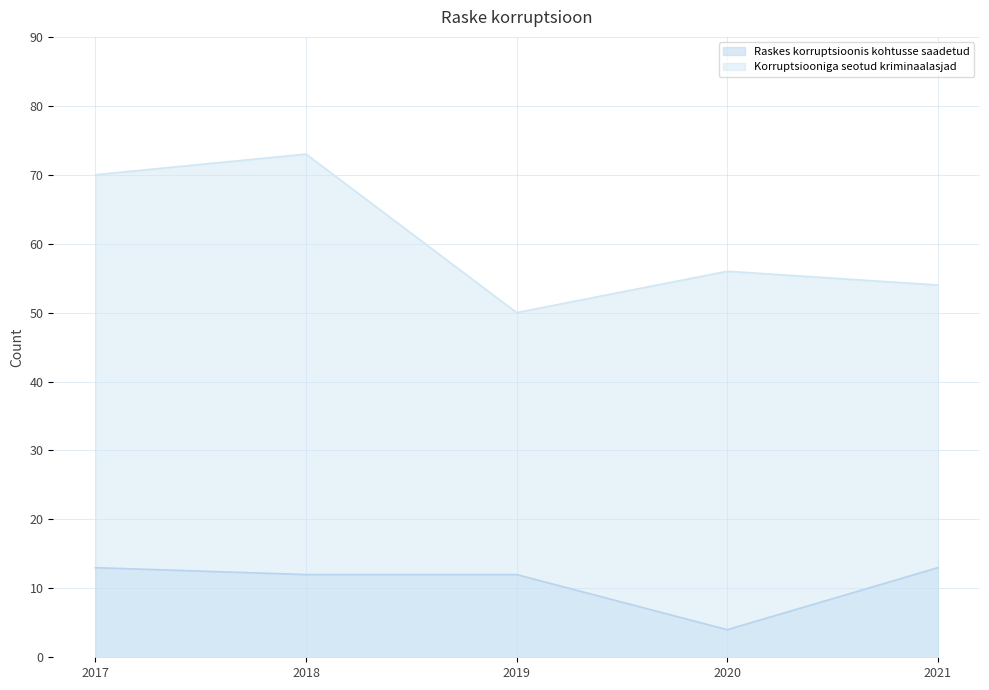

At which label is Raskes korruptsioonis kohtusse saadetud closest to 8?

2018